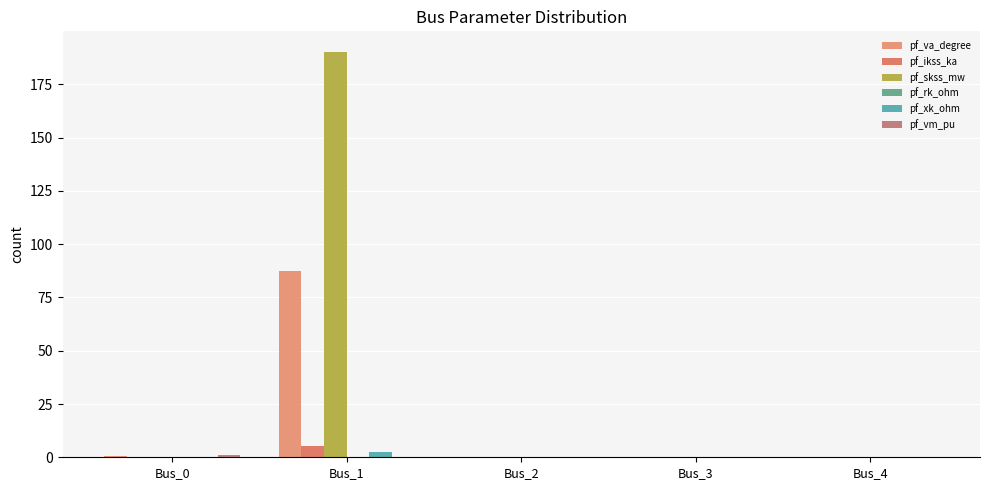

Rank the series by their maximum value, from lowest to highest.

pf_rk_ohm, pf_vm_pu, pf_xk_ohm, pf_ikss_ka, pf_va_degree, pf_skss_mw